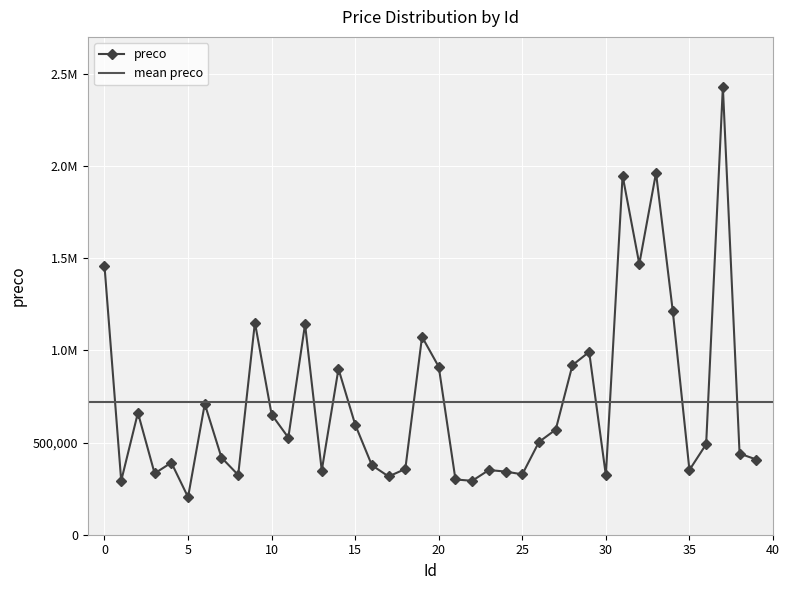

Does the chart display data point markers on the line(s)?

Yes